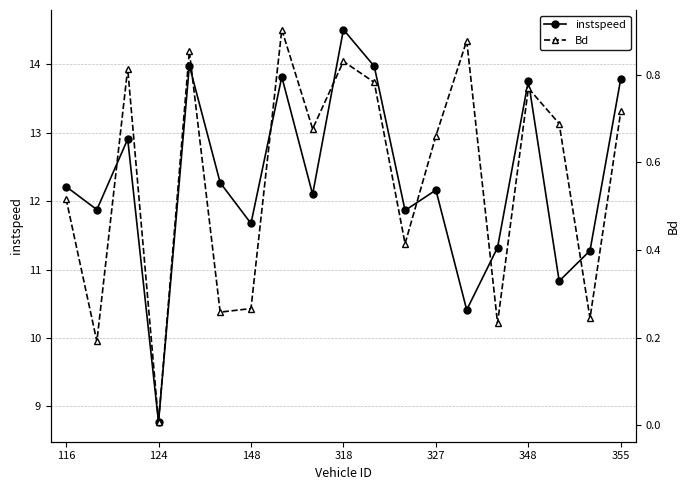

Reading left to right, extract all data points from this chart.

instspeed: 12.2	11.9	12.9	8.8	14.0	12.3	11.7	13.8	12.1	14.5	14.0	11.9	12.2	10.4	11.3	13.8	10.8	11.3	13.8
Bd: 0.5	0.2	0.8	0.0	0.9	0.3	0.3	0.9	0.7	0.8	0.8	0.4	0.7	0.9	0.2	0.8	0.7	0.2	0.7